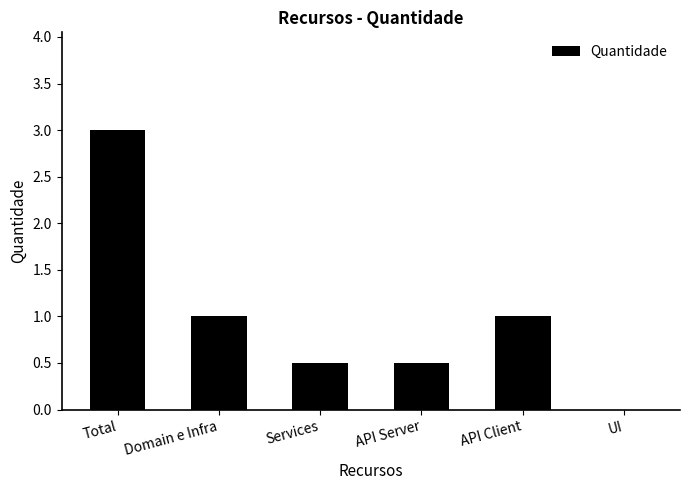

What is the sum of the values at API Client and API Server?

1.5